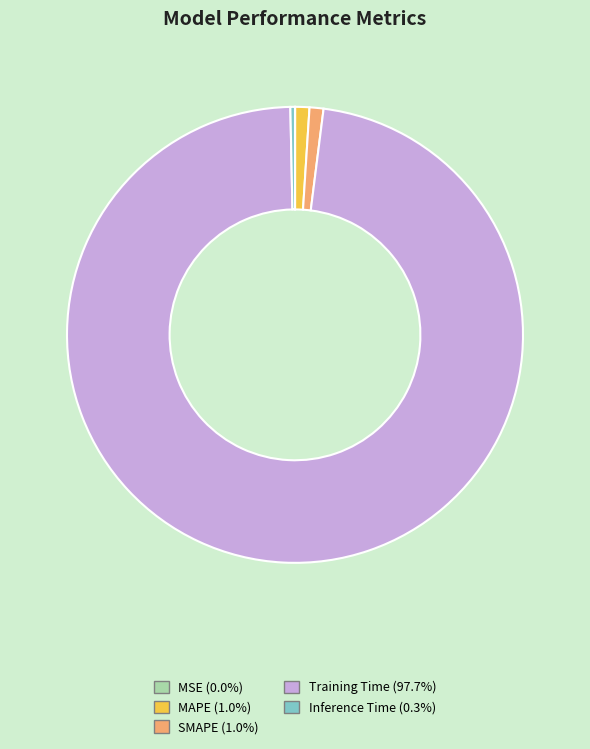

Combined, do Inference Time and Training Time account for over 50%?

Yes